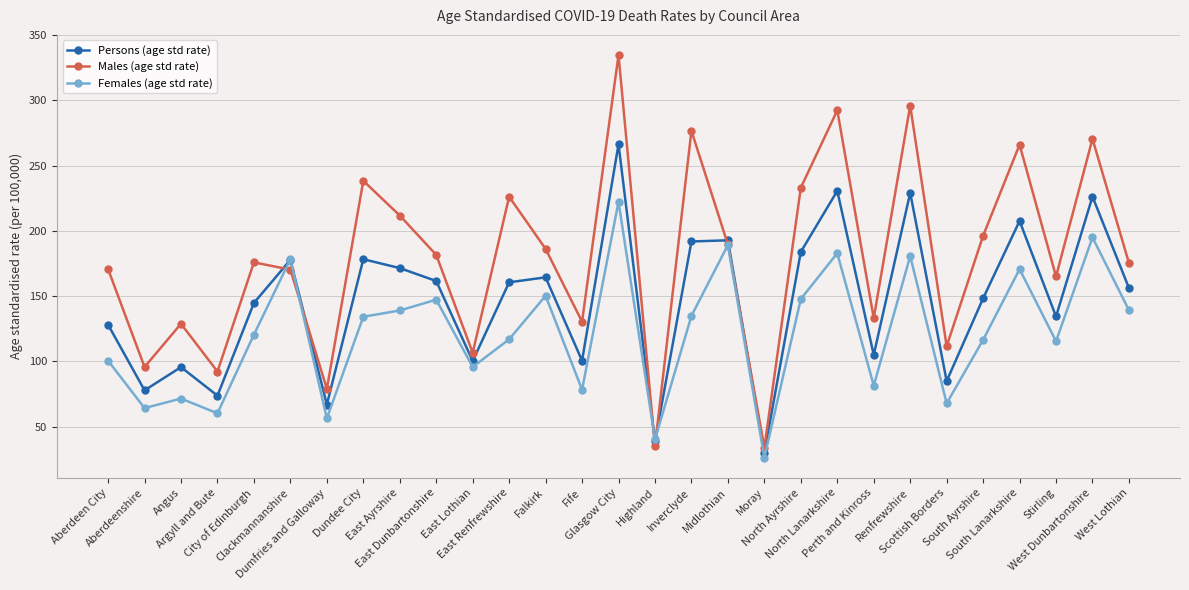

How many lines are shown in the chart?

3